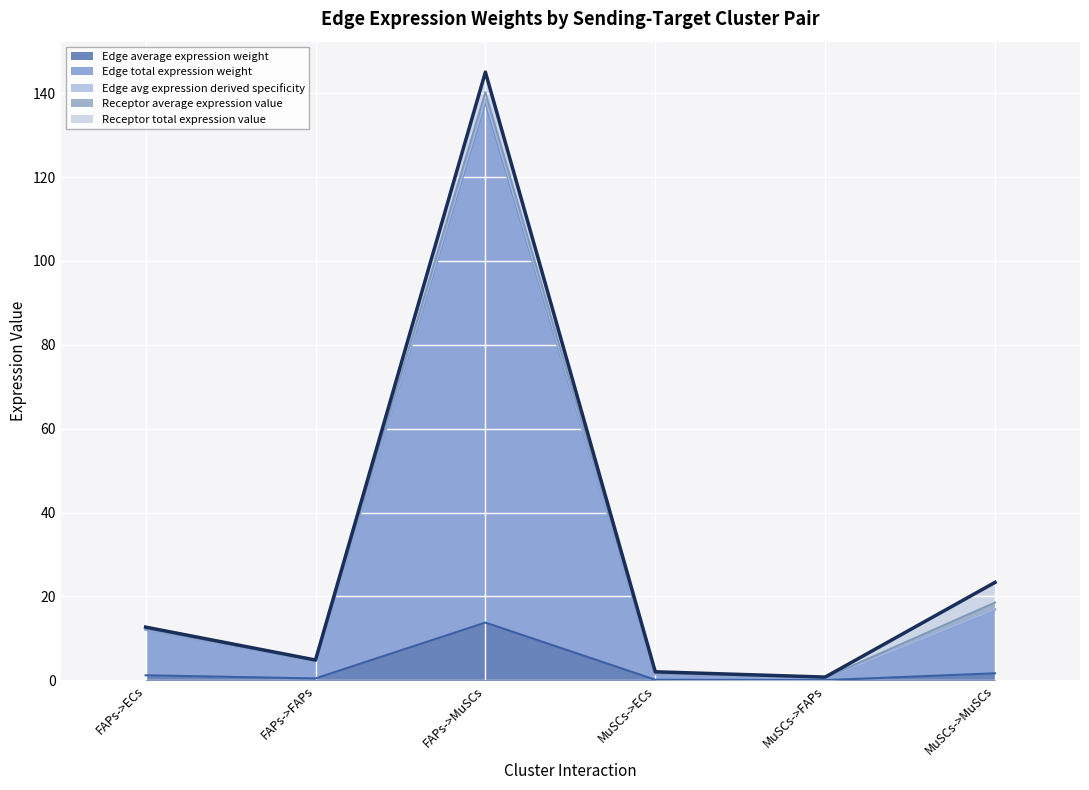

Between MuSCs->FAPs and FAPs->FAPs, which is larger?

FAPs->FAPs